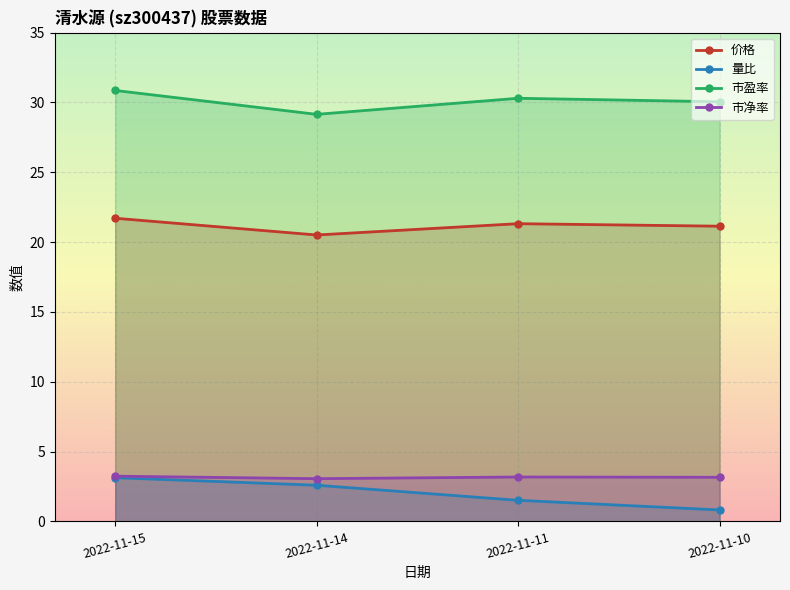

At which category does 市净率 reach its first local valley?

2022-11-14